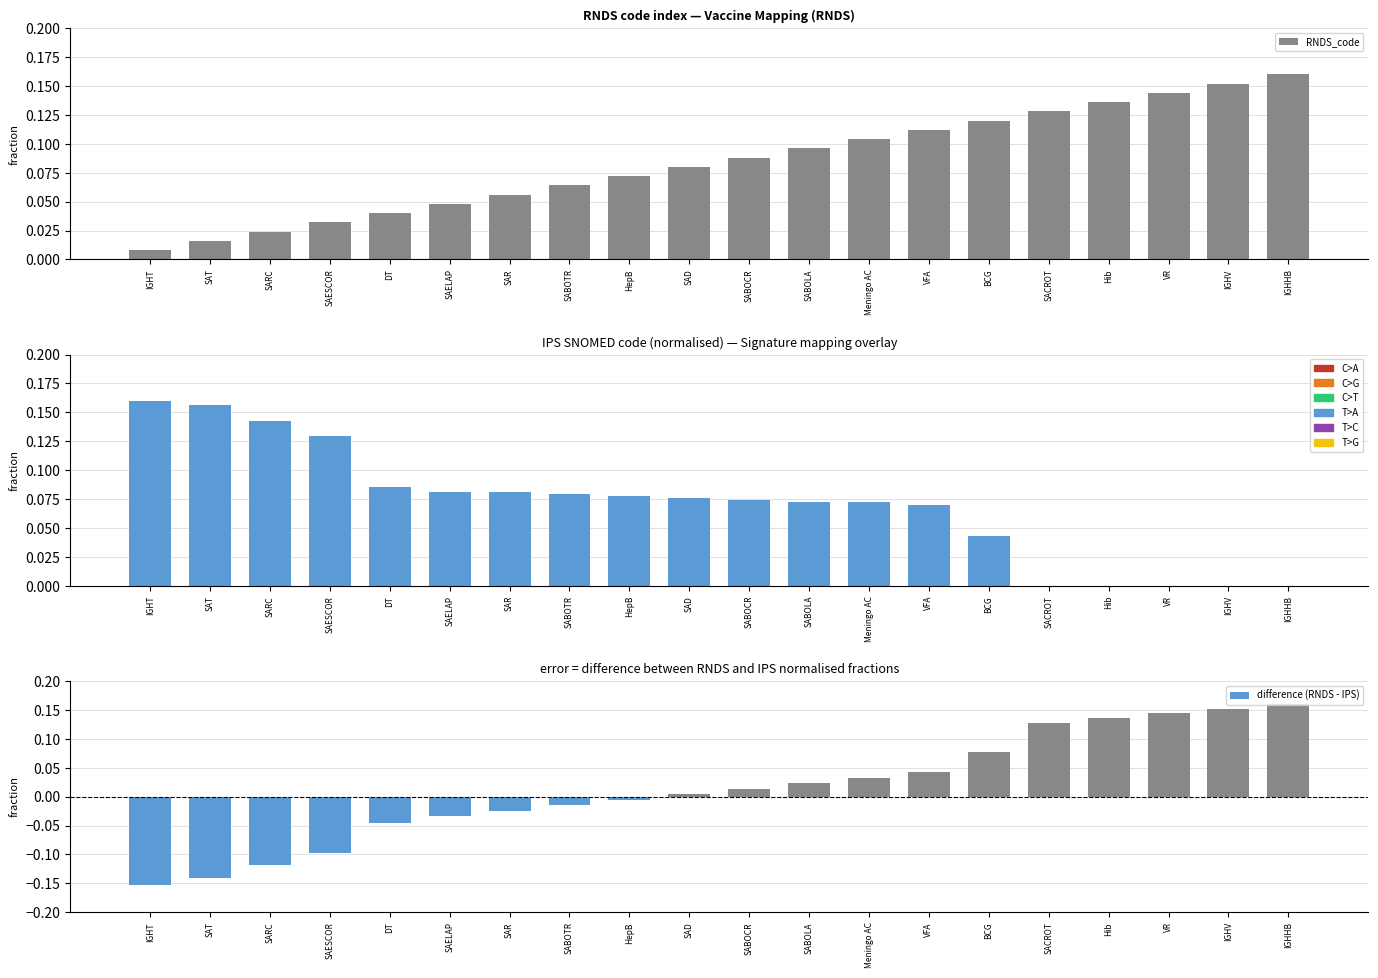

What position from the right is VR?

3